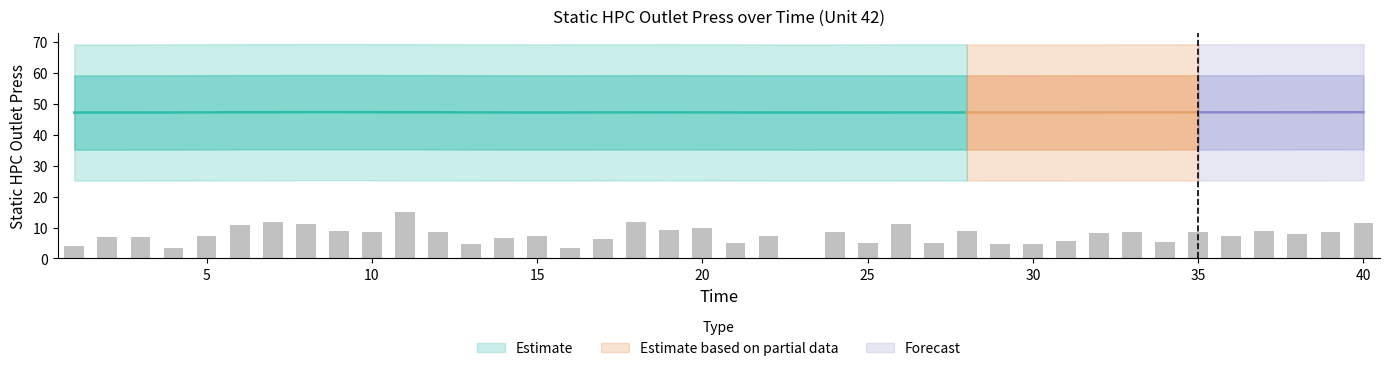

List the labels in order of value, largest first.

11, 7, 18, 40, 8, 26, 6, 20, 19, 9, 28, 37, 10, 12, 24, 33, 35, 39, 32, 38, 5, 15, 22, 36, 2, 3, 14, 17, 31, 34, 21, 25, 27, 13, 29, 30, 1, 4, 16, 23